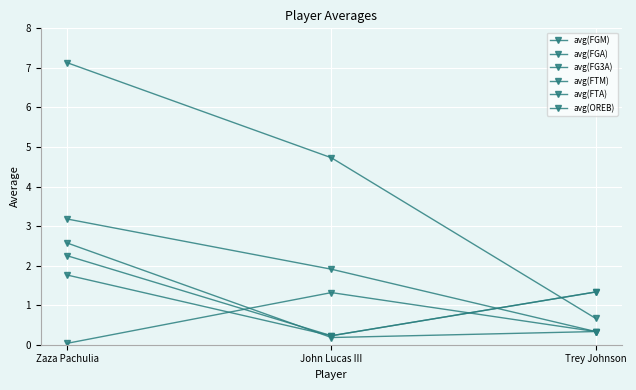

How many data points in avg(FTA) are above 1?

2